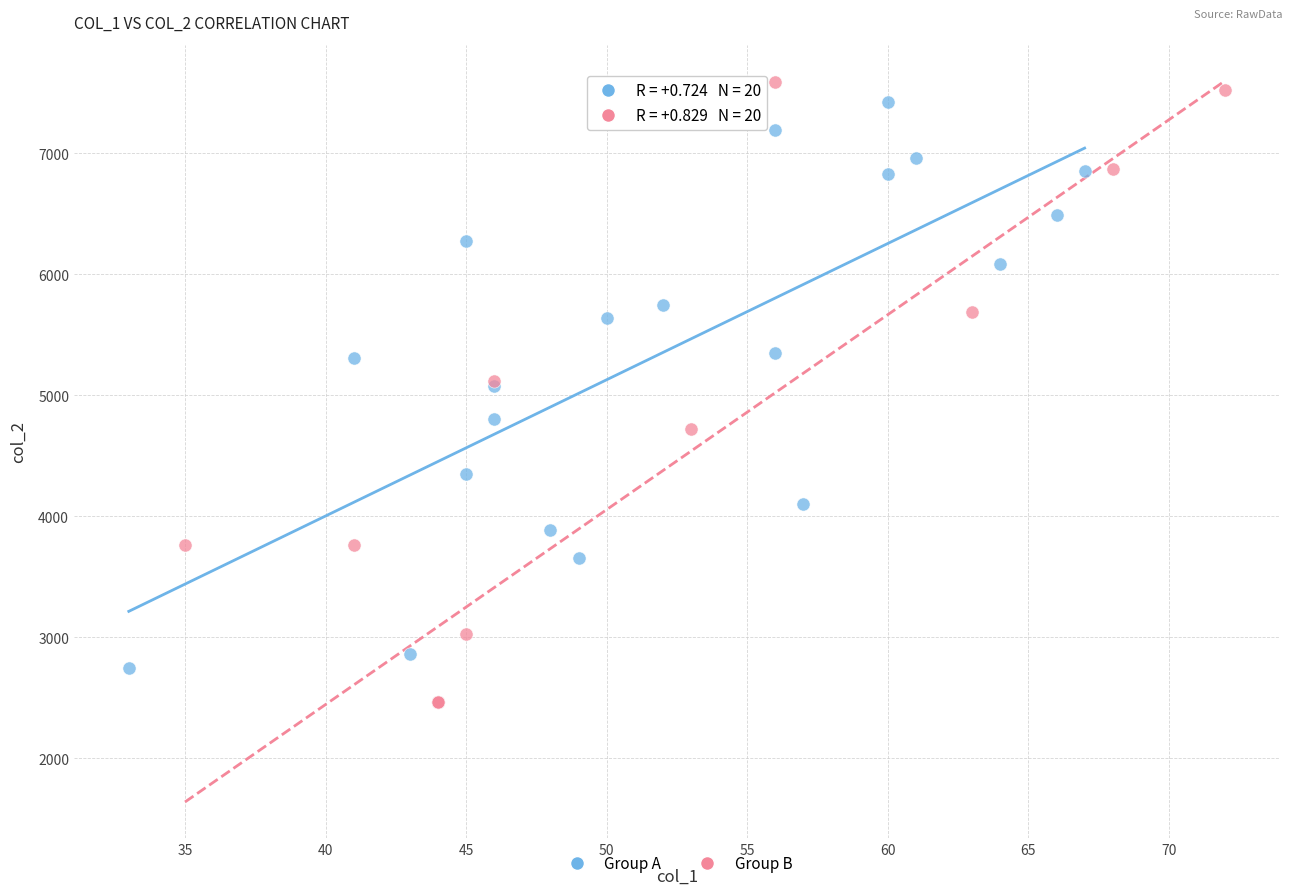

Which series has the largest Y range (max minus min)?

Group B